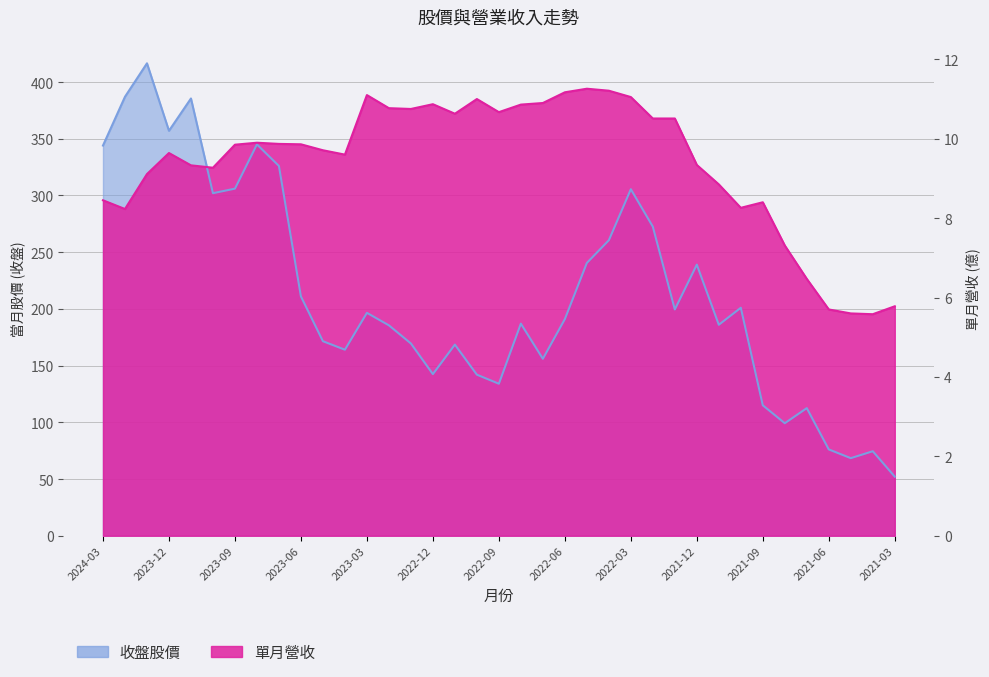

At which category is the sum across all series the highest?

2024-01